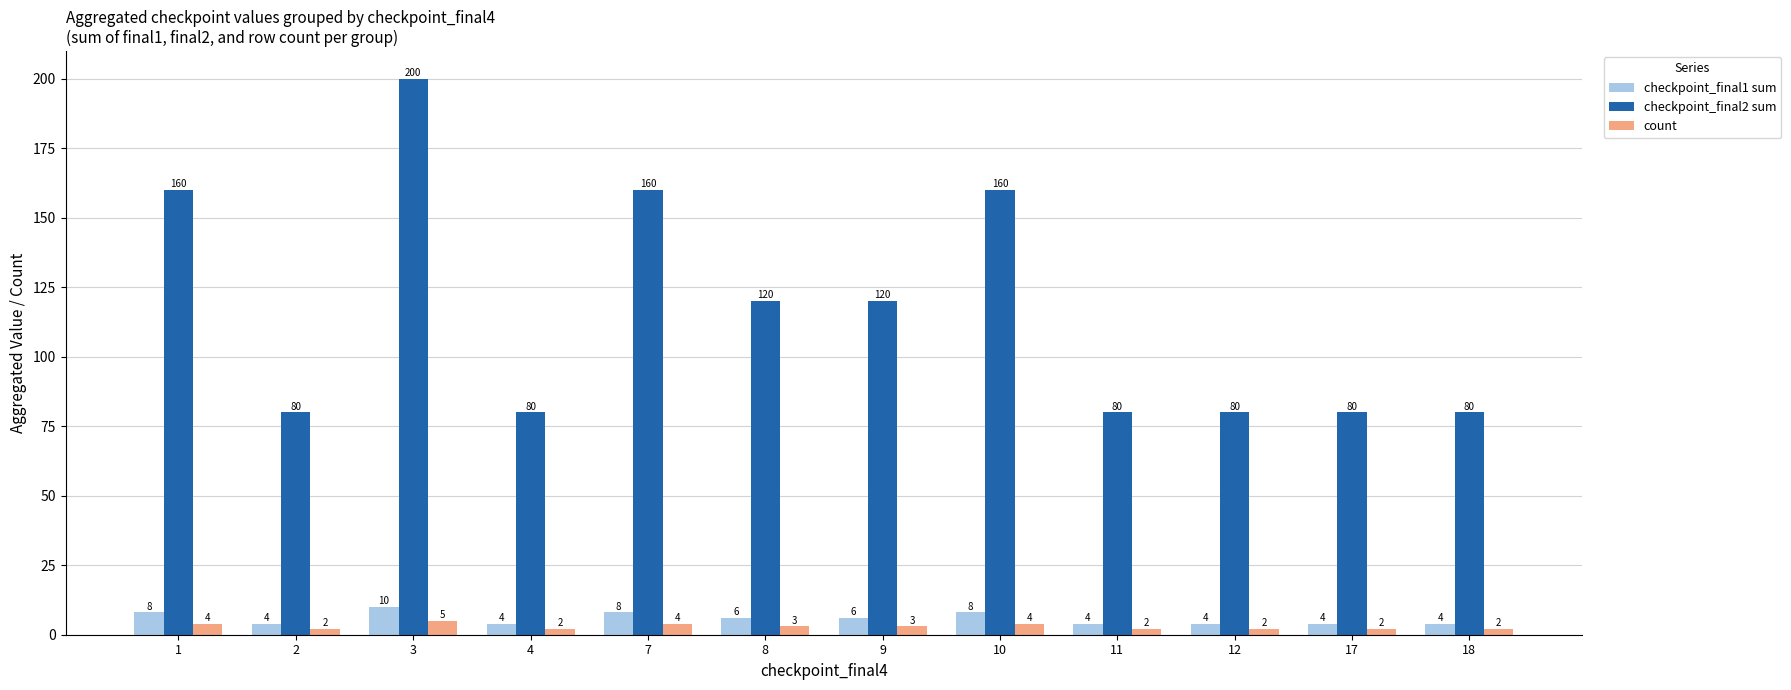

How many values in the checkpoint_final2 sum series are below 120?

6